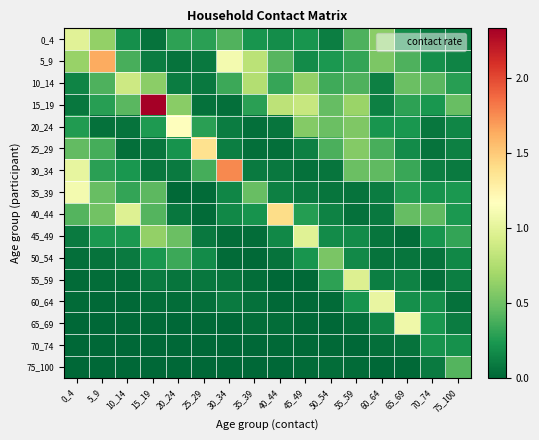

How many data points does each series have?

16